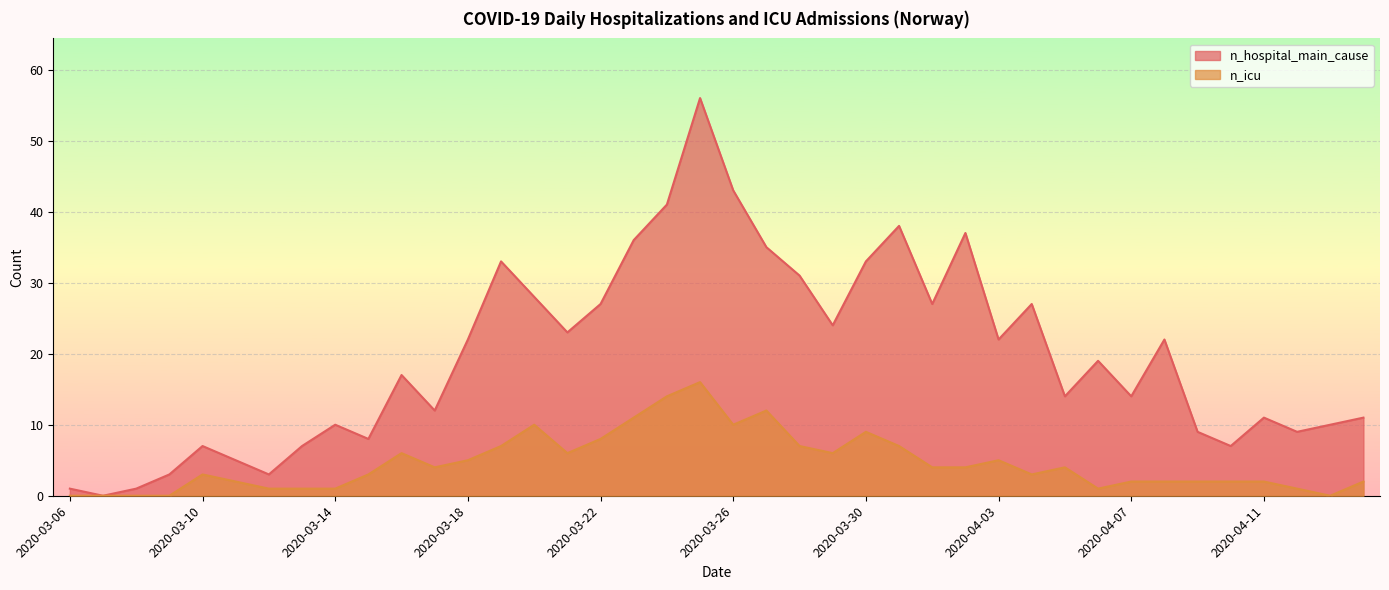

List the labels in order of n_icu value, largest first.

2020-03-25, 2020-03-24, 2020-03-27, 2020-03-23, 2020-03-20, 2020-03-26, 2020-03-30, 2020-03-22, 2020-03-19, 2020-03-28, 2020-03-31, 2020-03-16, 2020-03-21, 2020-03-29, 2020-03-18, 2020-04-03, 2020-03-17, 2020-04-01, 2020-04-02, 2020-04-05, 2020-03-10, 2020-03-15, 2020-04-04, 2020-03-11, 2020-04-07, 2020-04-08, 2020-04-09, 2020-04-10, 2020-04-11, 2020-04-14, 2020-03-12, 2020-03-13, 2020-03-14, 2020-04-06, 2020-04-12, 2020-03-06, 2020-03-07, 2020-03-08, 2020-03-09, 2020-04-13